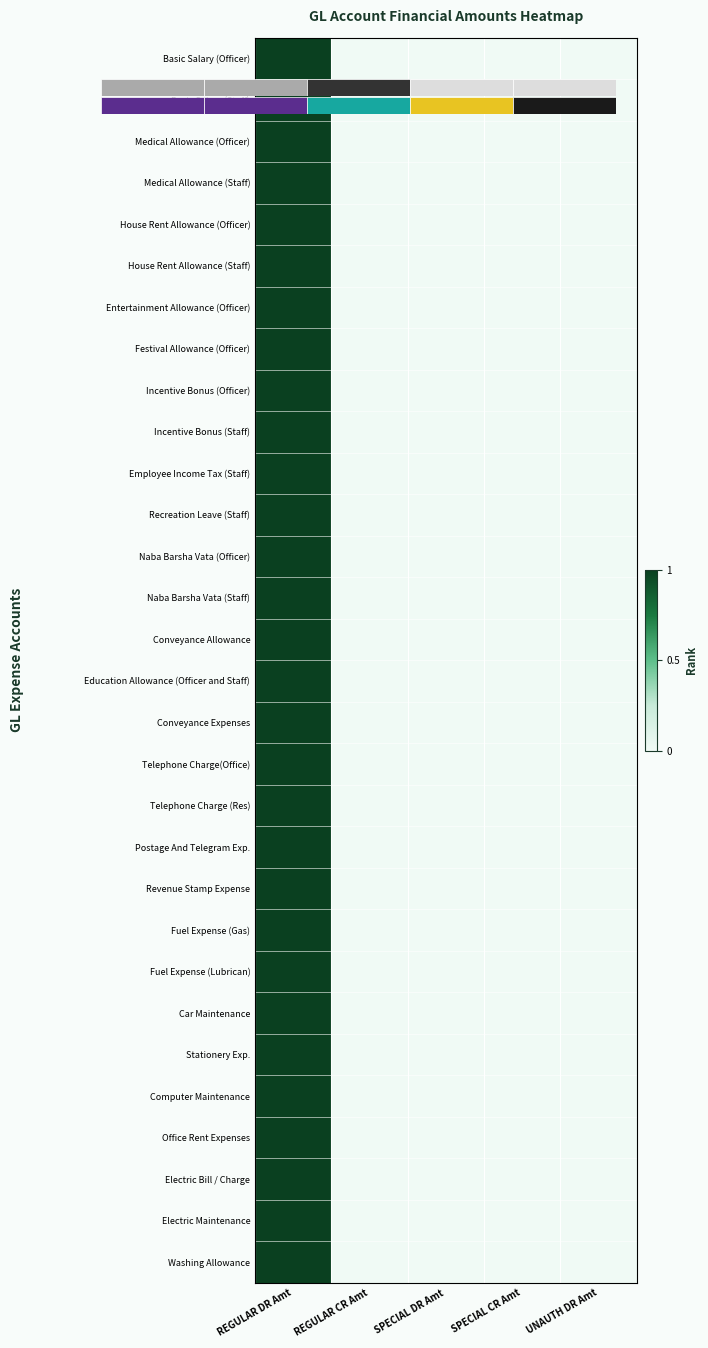

The value of Naba Barsha Vata (Officer) at REGULAR CR Amt is 1. True or false?

False